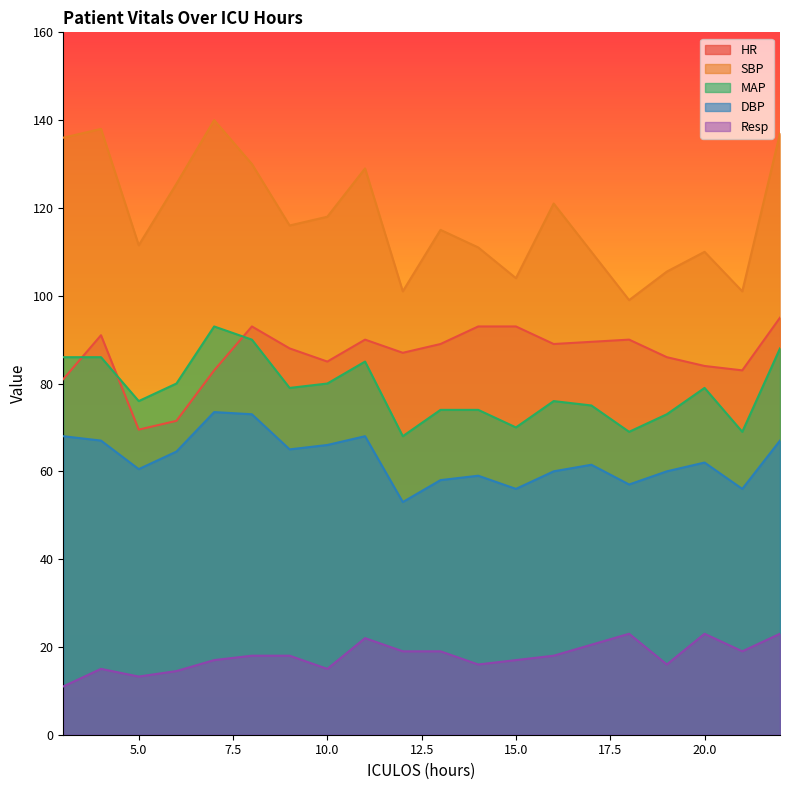

Reading left to right, list all the values displayed in this chart.

HR: 3=81.0	4=91.0	5=69.5	6=71.5	7=83.0	8=93.0	9=88.0	10=85.0	11=90.0	12=87.0	13=89.0	14=93.0	15=93.0	16=89.0	17=89.5	18=90.0	19=86.0	20=84.0	21=83.0	22=95.0
SBP: 3=136.0	4=138.0	5=111.5	6=125.5	7=140.0	8=130.0	9=116.0	10=118.0	11=129.0	12=101.0	13=115.0	14=111.0	15=104.0	16=121.0	17=110.0	18=99.0	19=105.5	20=110.0	21=101.0	22=137.0
MAP: 3=86.0	4=86.0	5=76.0	6=80.0	7=93.0	8=90.0	9=79.0	10=80.0	11=85.0	12=68.0	13=74.0	14=74.0	15=70.0	16=76.0	17=75.0	18=69.0	19=73.0	20=79.0	21=69.0	22=88.0
DBP: 3=68.0	4=67.0	5=60.5	6=64.5	7=73.5	8=73.0	9=65.0	10=66.0	11=68.0	12=53.0	13=58.0	14=59.0	15=56.0	16=60.0	17=61.5	18=57.0	19=60.0	20=62.0	21=56.0	22=67.0
Resp: 3=11.0	4=15.0	5=13.2	6=14.5	7=17.0	8=18.0	9=18.0	10=15.0	11=22.0	12=19.0	13=19.0	14=16.0	15=17.0	16=18.0	17=20.5	18=23.0	19=16.0	20=23.0	21=19.0	22=23.0